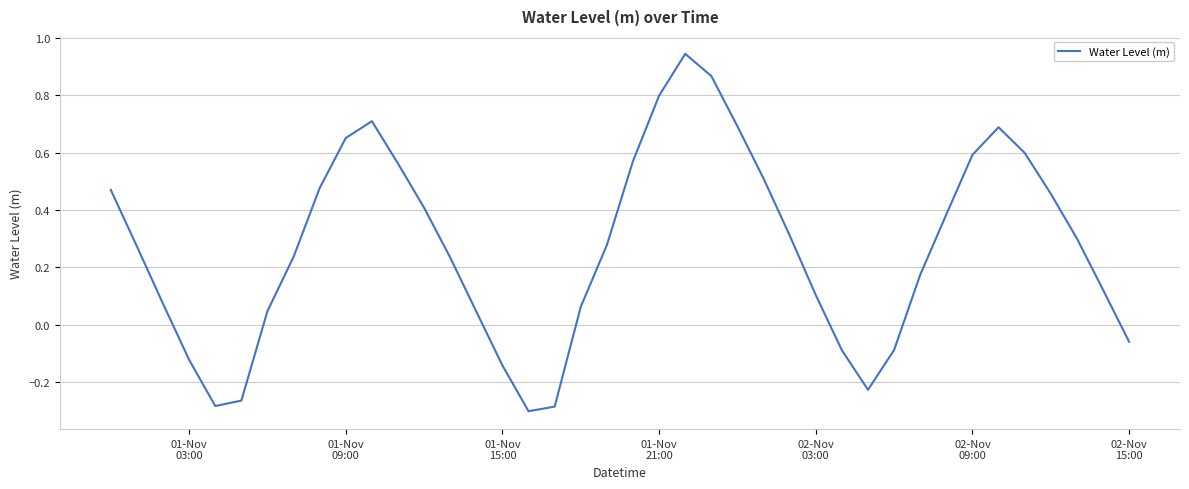

What is the value of the 40th point from the left?

-0.1